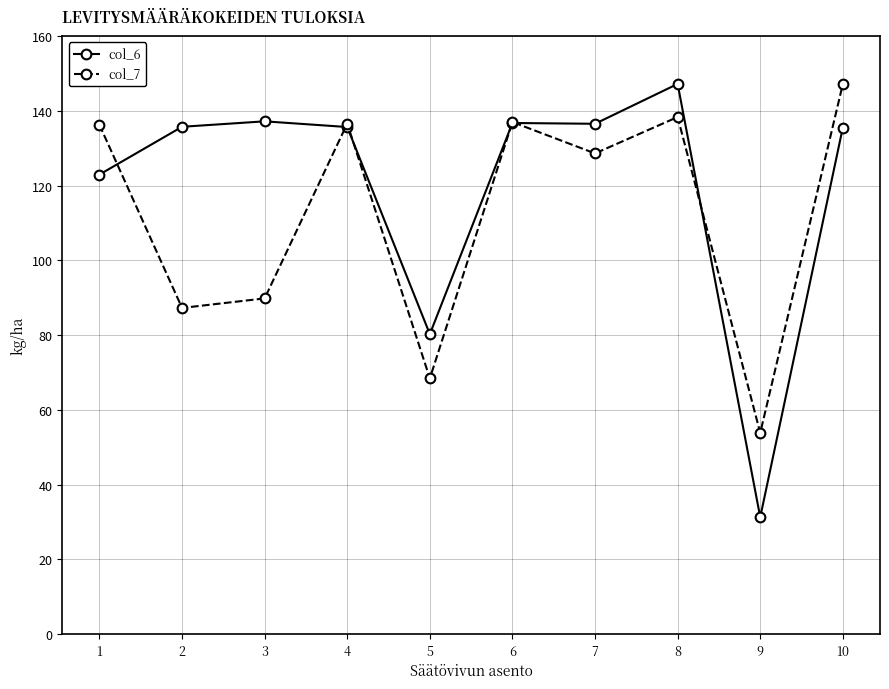

At which label does col_6 reach its minimum?

9